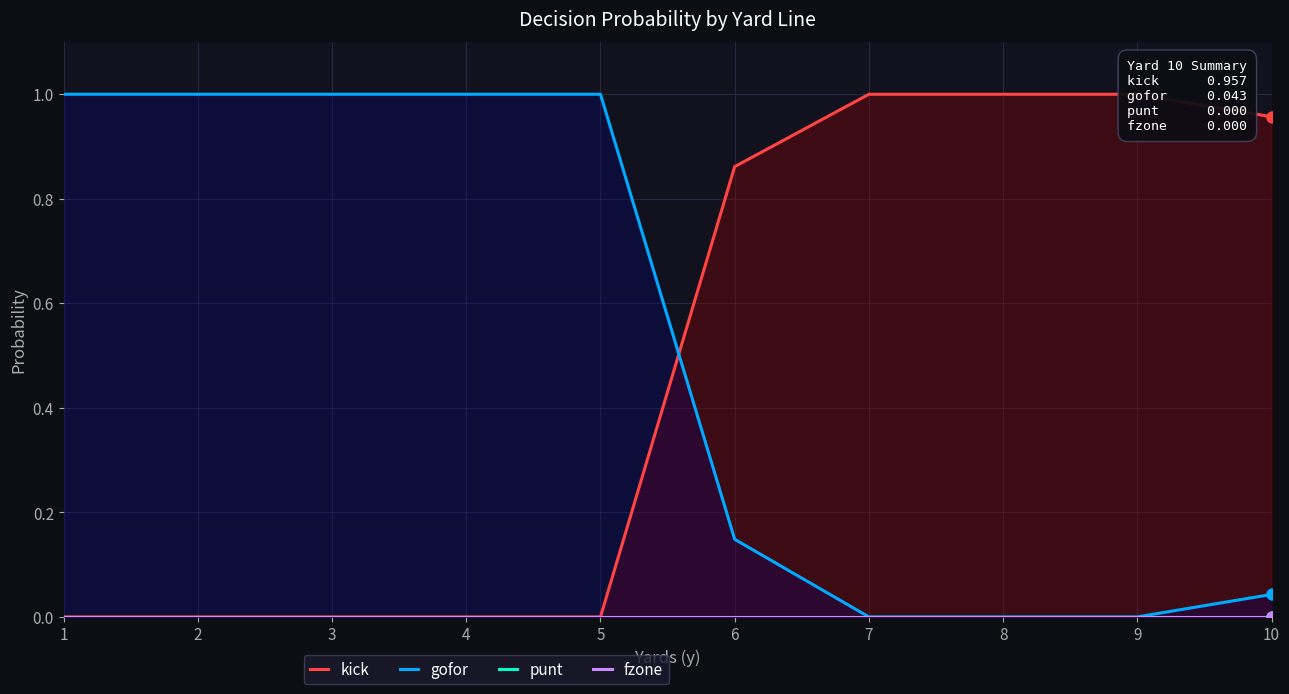

Is the value of punt at 10 greater than the value of fzone at 4?

No